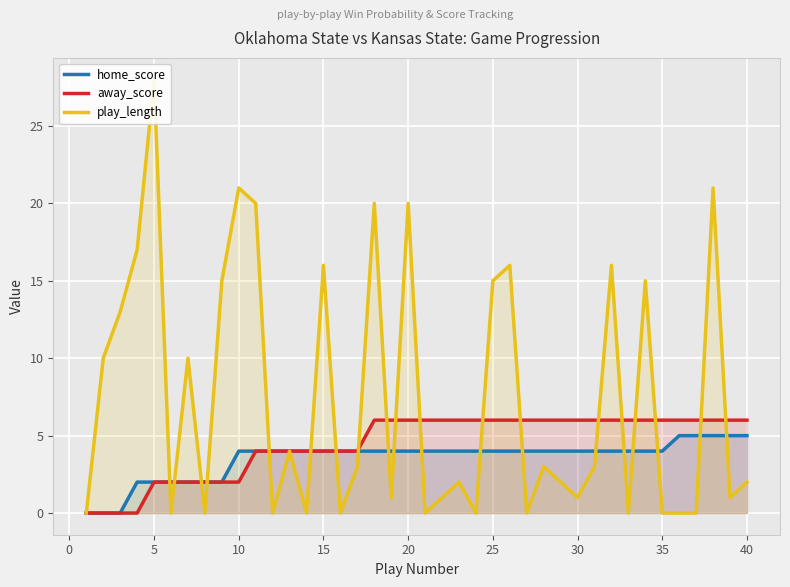

True or false: home_score has a value of 4 at 35.

True